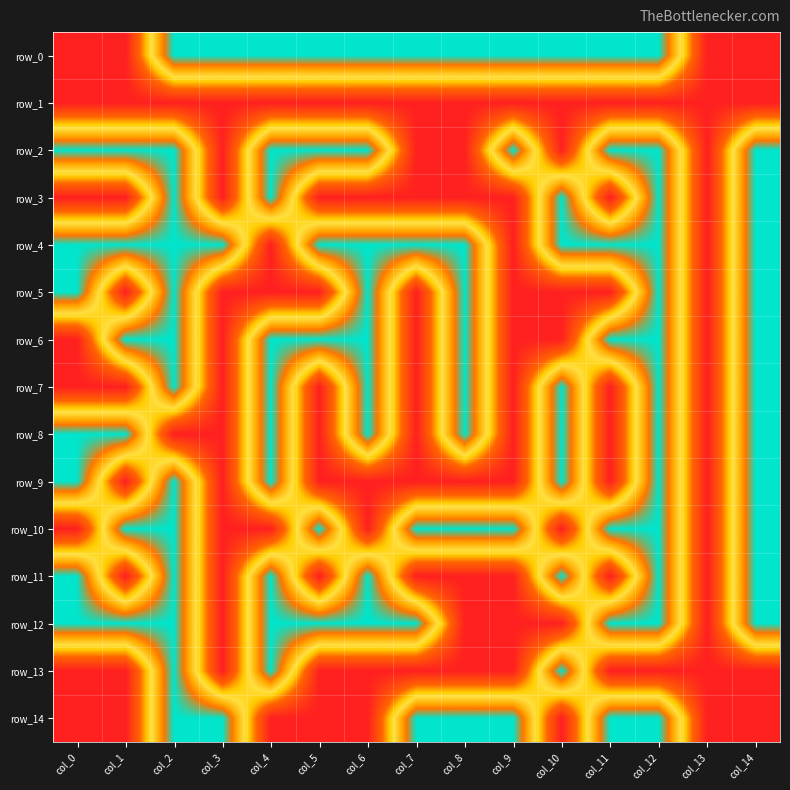

Which series changed the most between col_3 and col_10?

row_3